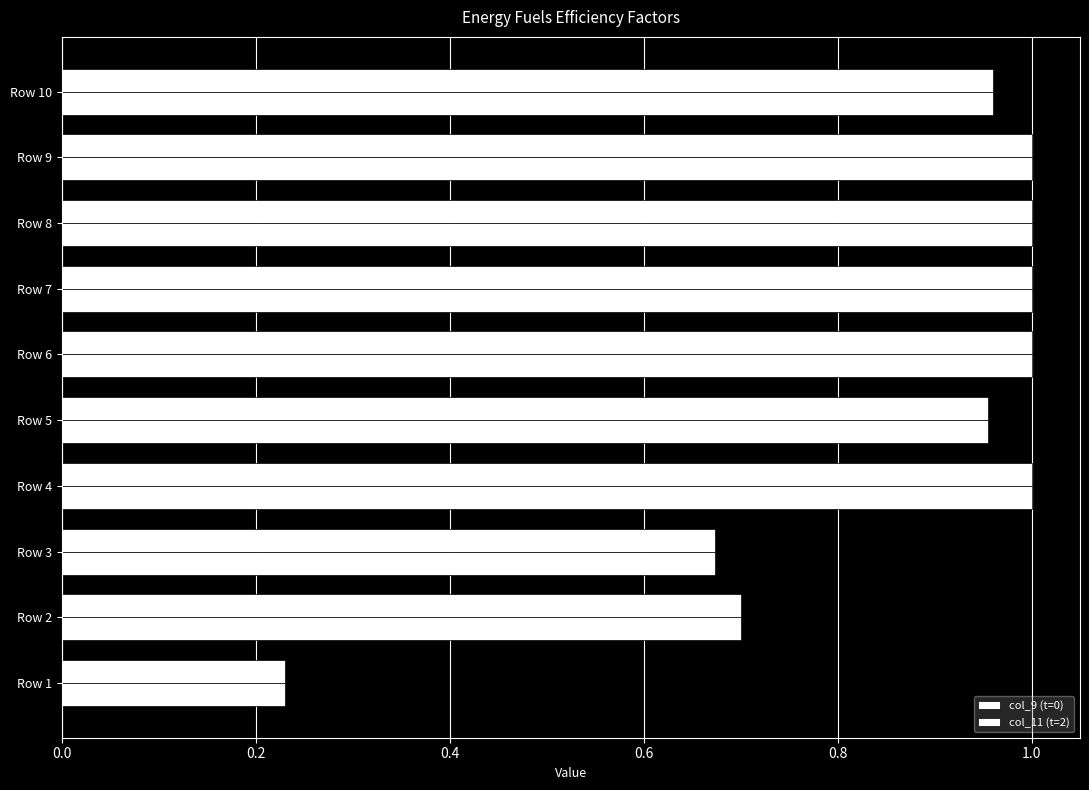

What is the minimum value shown in the chart?

0.2